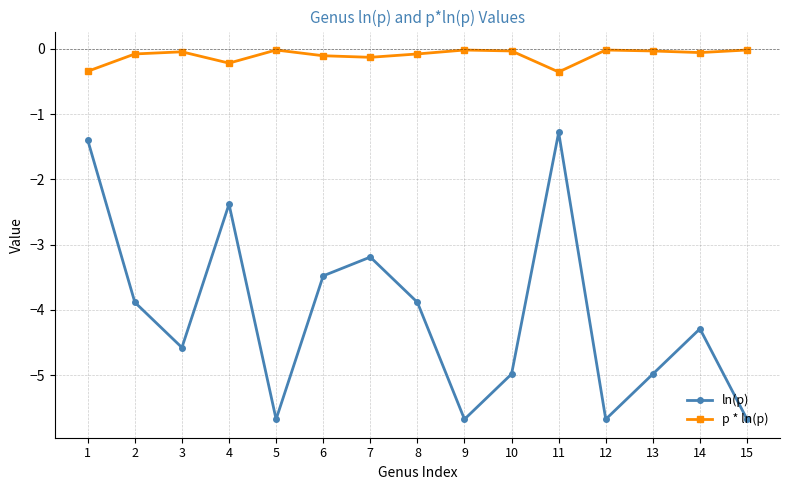

What is the total value across all series at 9?

-5.7